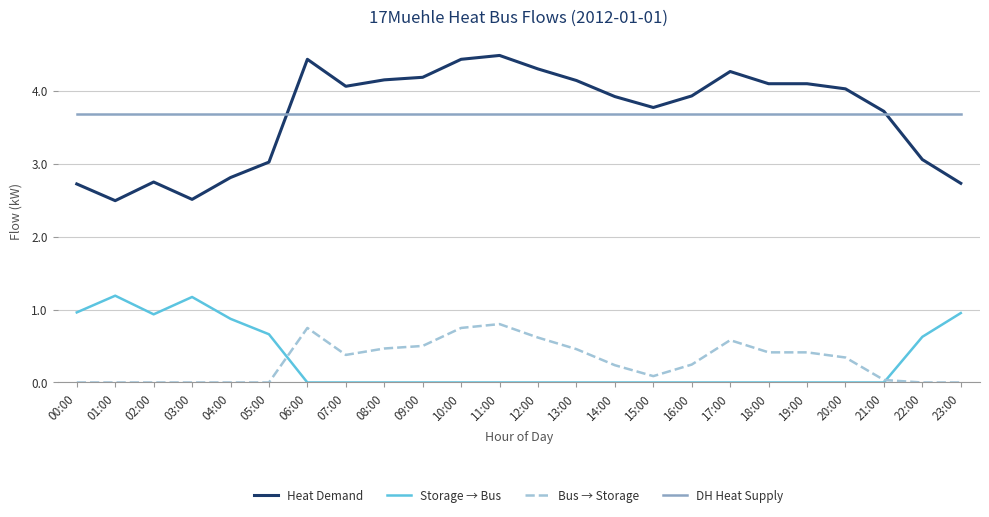

The value of Bus → Storage at 11:00 is 0.8. True or false?

True